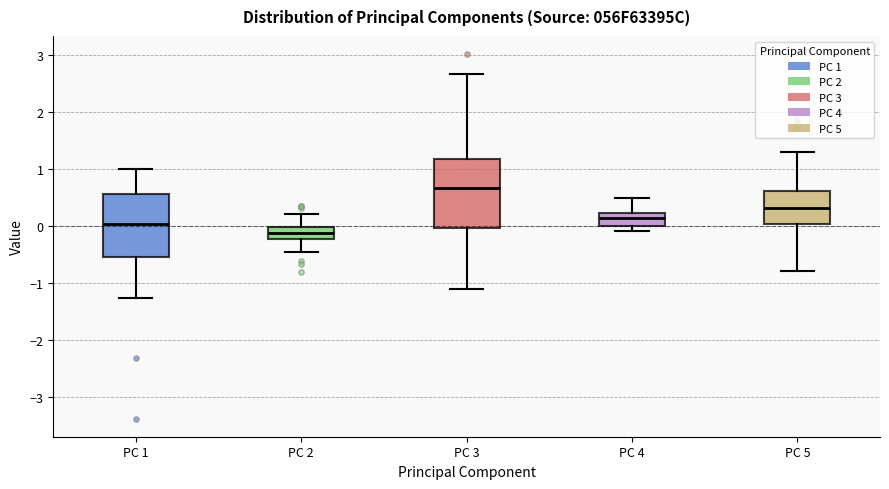

Reading left to right, transcribe this box plot: for each box, give where its median line is, the range the box spans, and where its two whiskers end, as read against the y-axis. The values are not printed on the chart, so give them approximately, as read against the axis.

PC 1: median 0.0, box -0.5 to 0.6, whiskers -1.3 to 1.0
PC 2: median -0.1, box -0.2 to 0.0, whiskers -0.5 to 0.2
PC 3: median 0.7, box 0.0 to 1.2, whiskers -1.1 to 2.7
PC 4: median 0.1, box 0.0 to 0.2, whiskers -0.1 to 0.5
PC 5: median 0.3, box 0.0 to 0.6, whiskers -0.8 to 1.3